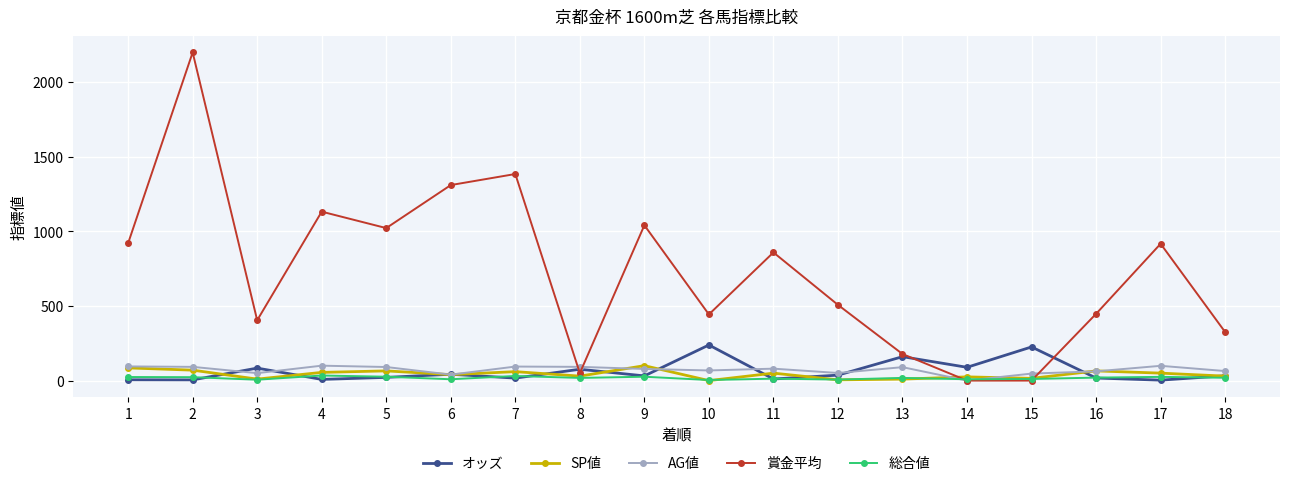

True or false: オッズ has more than 1 points higher than both neighbors.

True